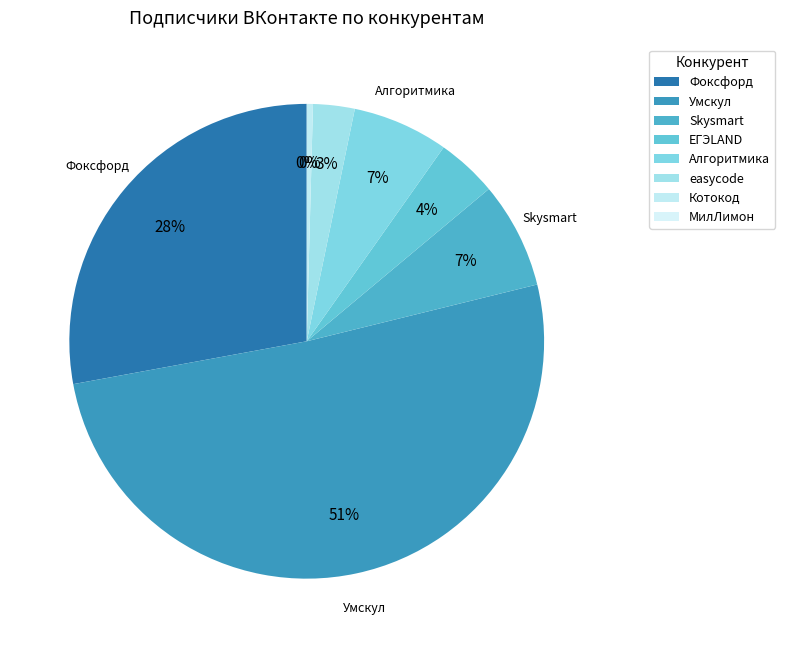

Approximately how many times larger is the value at Skysmart compared to ЕГЭLAND?

1.8